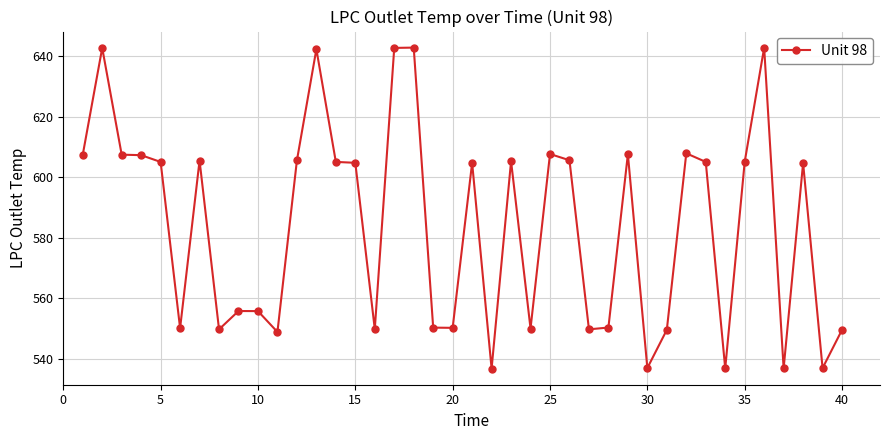

What is the average value?

583.9